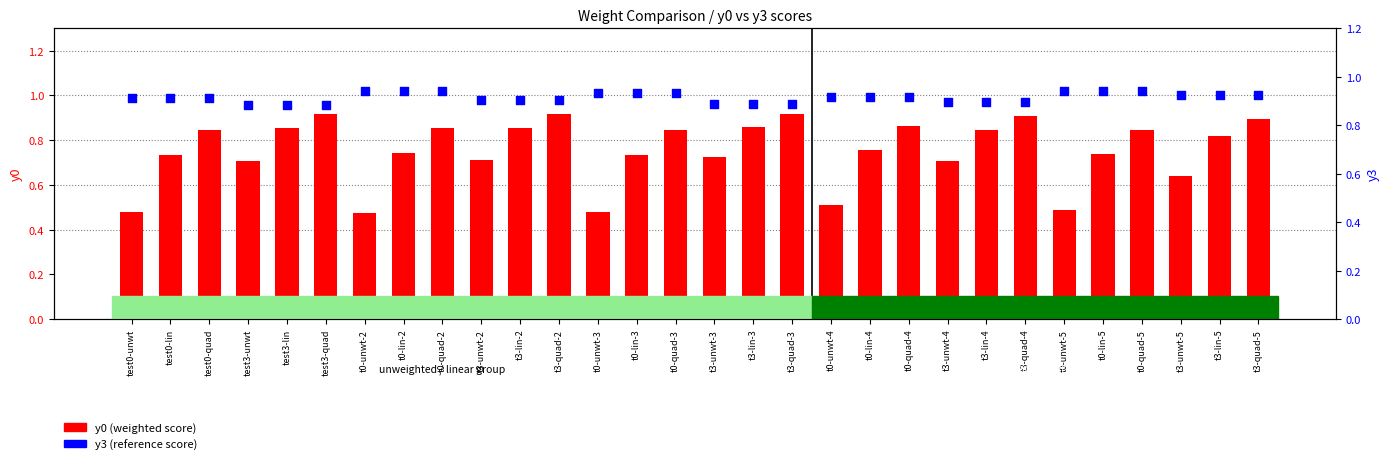

What are all the series names shown in the legend?

y0 (weighted score), y3 (reference score)